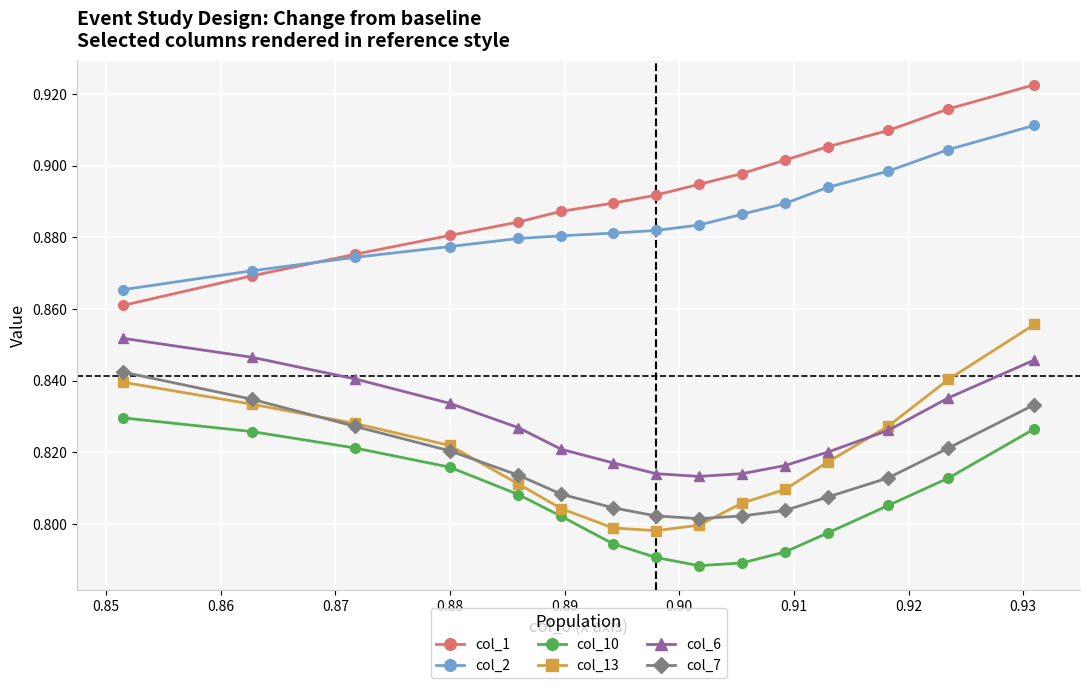

Count the col_1 values in the range 0 to 1.

15